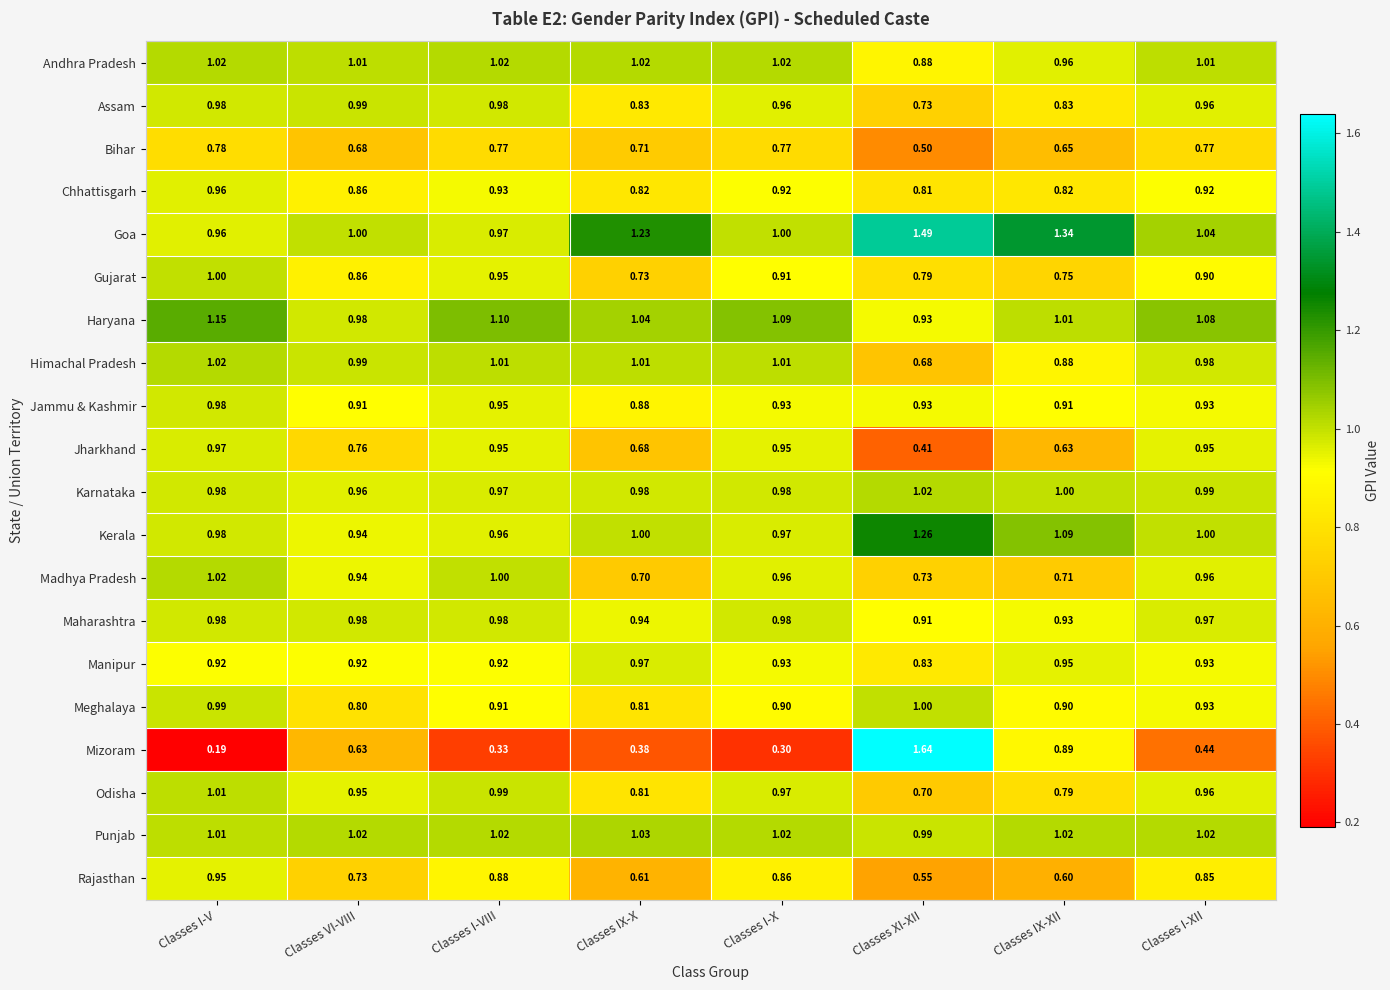

What is the total value across all series at Classes IX-XII?

17.7